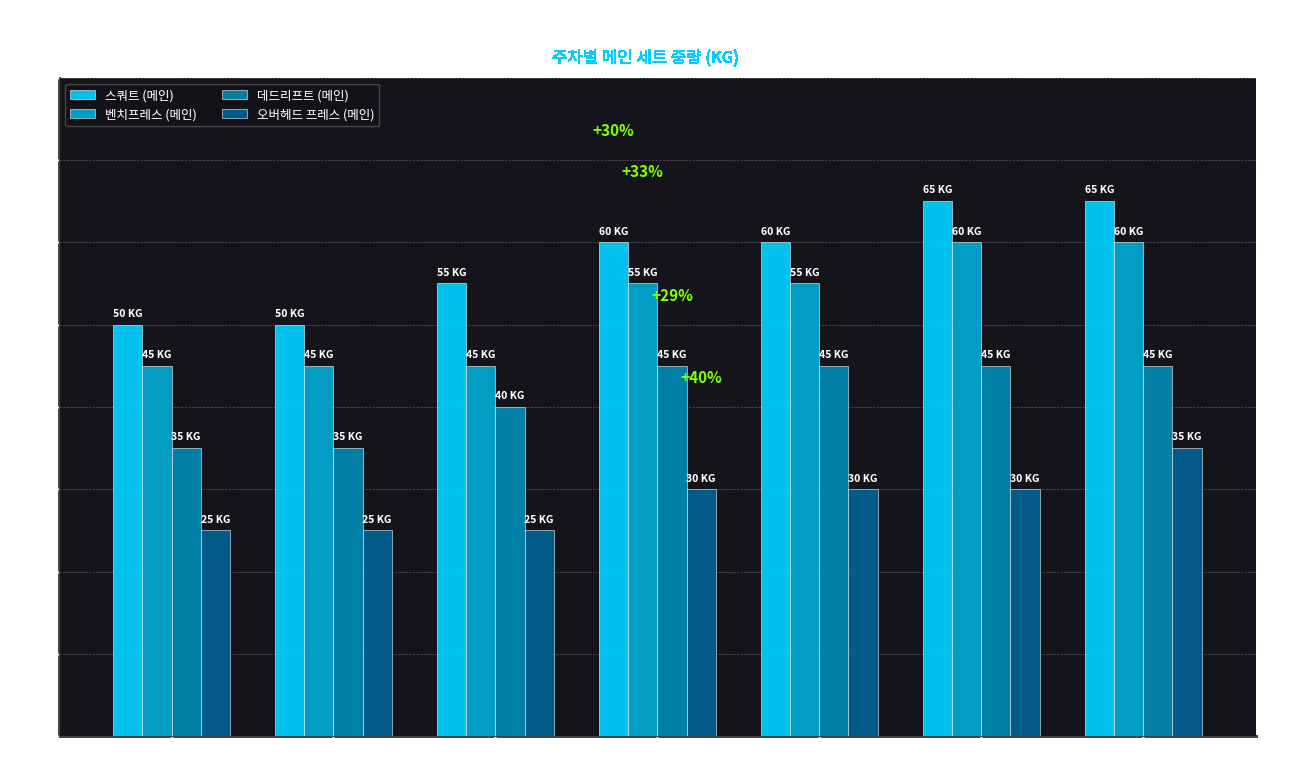

Reading right to left, extract all data points from this chart.

스쿼트 (메인): 주차 12=65	주차 11=65	주차 10=60	주차 9=60	주차 3=55	주차 2=50	주차 1=50
벤치프레스 (메인): 주차 12=60	주차 11=60	주차 10=55	주차 9=55	주차 3=45	주차 2=45	주차 1=45
데드리프트 (메인): 주차 12=45	주차 11=45	주차 10=45	주차 9=45	주차 3=40	주차 2=35	주차 1=35
오버헤드 프레스 (메인): 주차 12=35	주차 11=30	주차 10=30	주차 9=30	주차 3=25	주차 2=25	주차 1=25